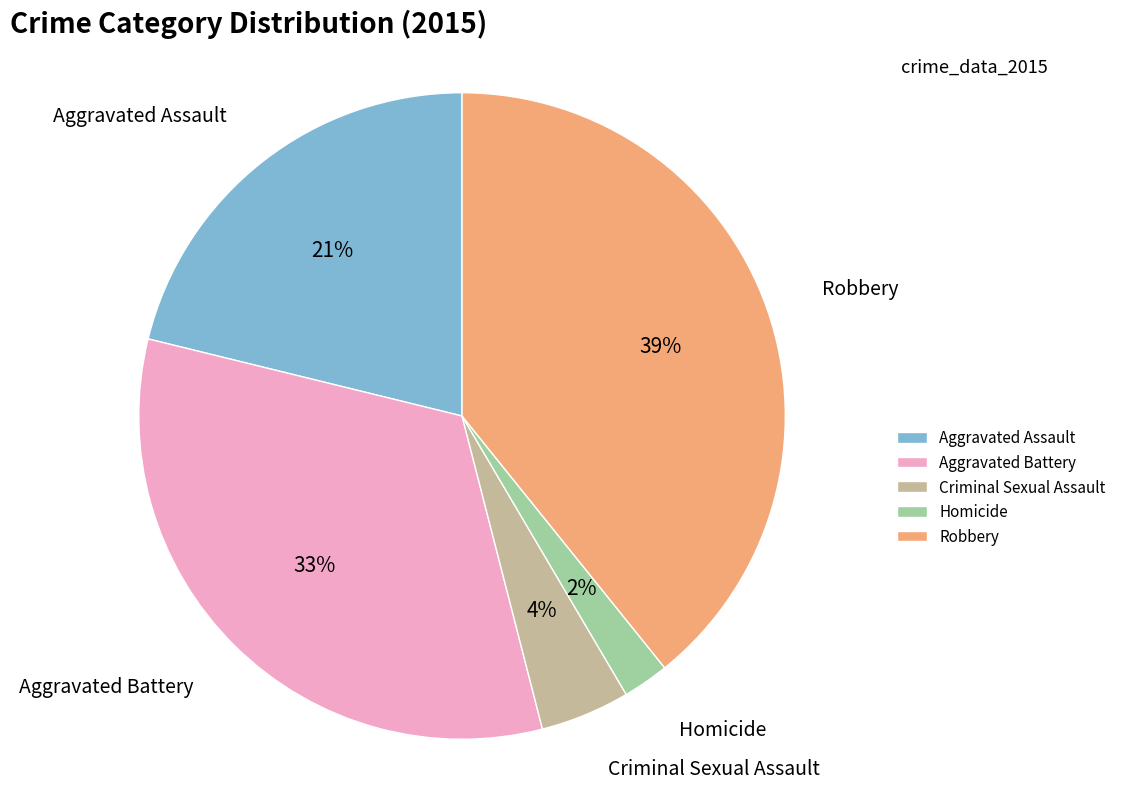

Count the number of slices in the pie.

5